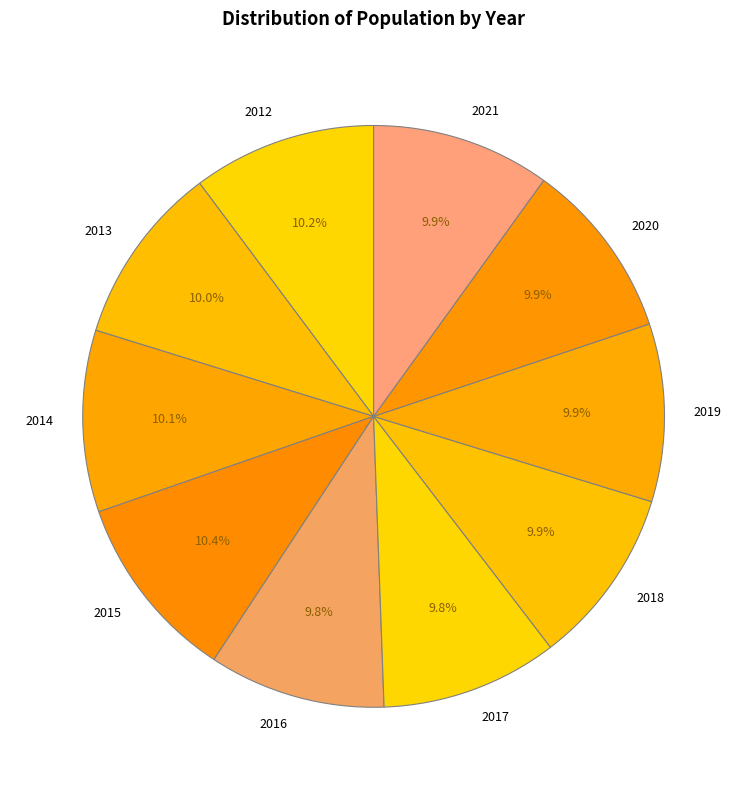

Combined, what portion of the pie is 2013 and 2020?

19.9%